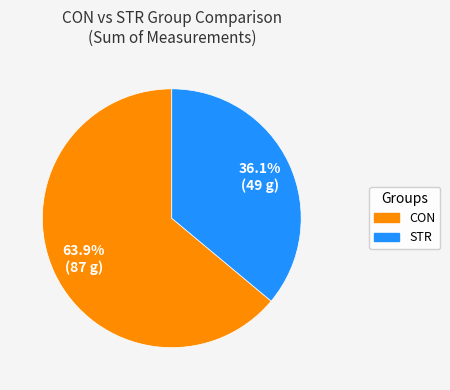

How much of the chart is everything except CON?

36.1%